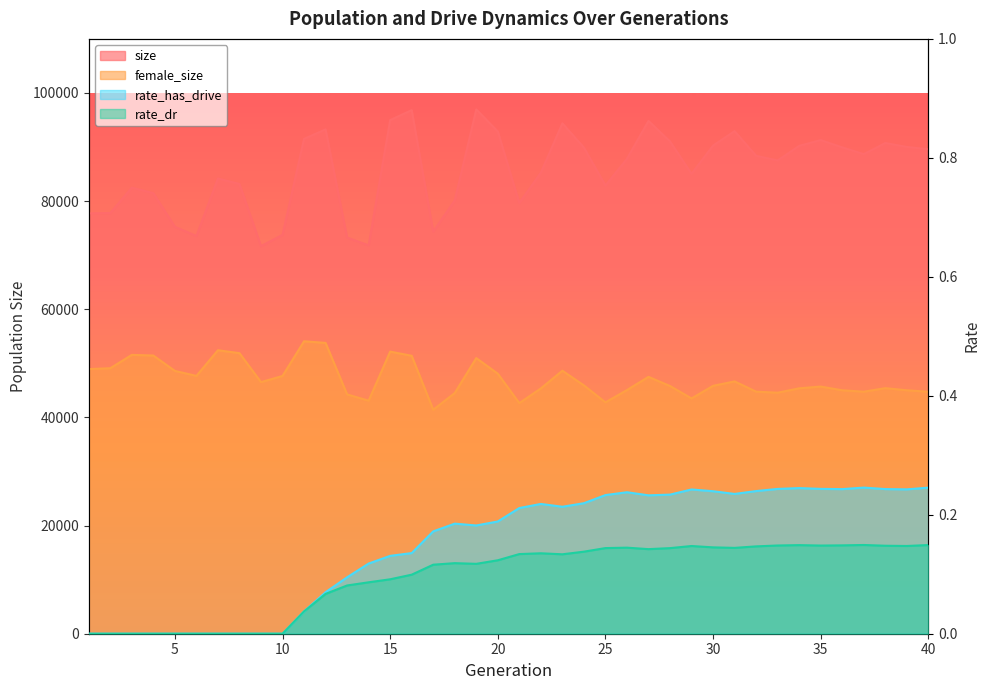

True or false: rate_dr and female_size intersect in this chart.

False